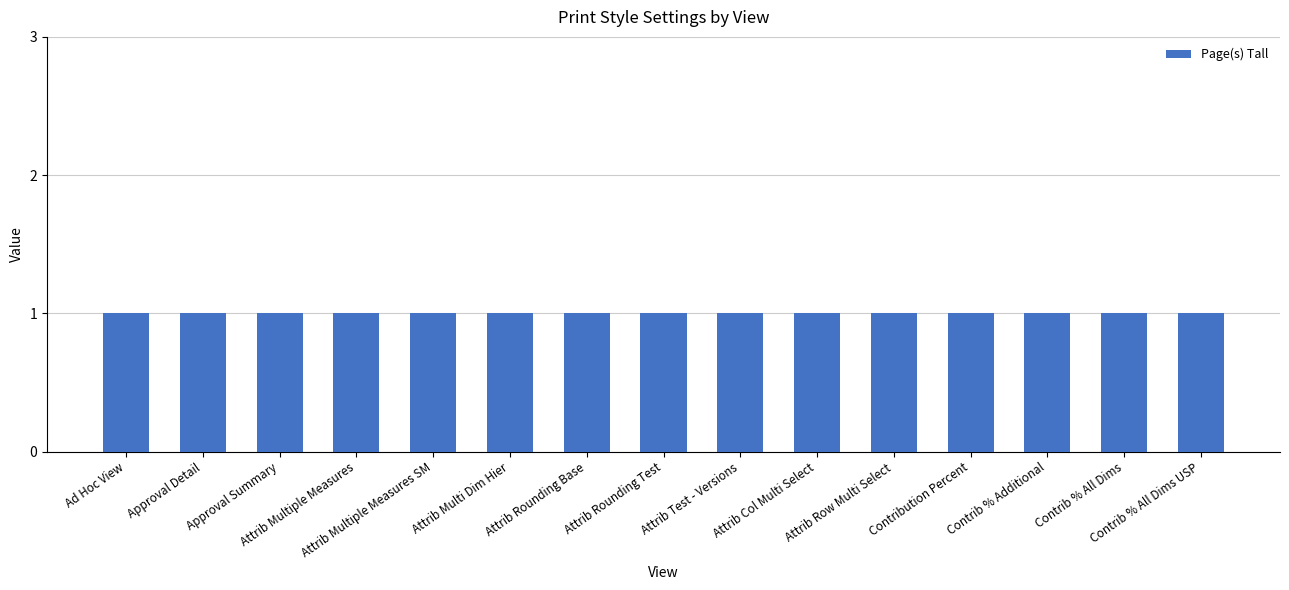

Is it true that Left Margin equals 1.2 at Embeded Print Settings?

False